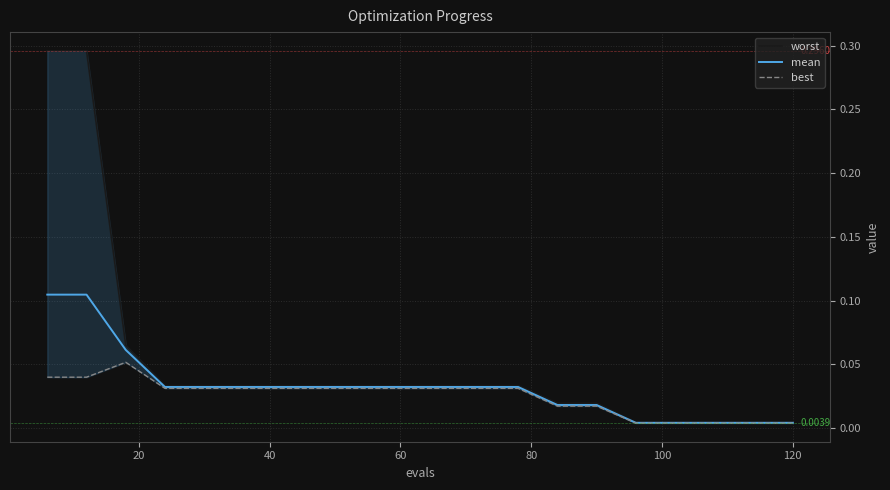

True or false: best and worst cross at least once.

False